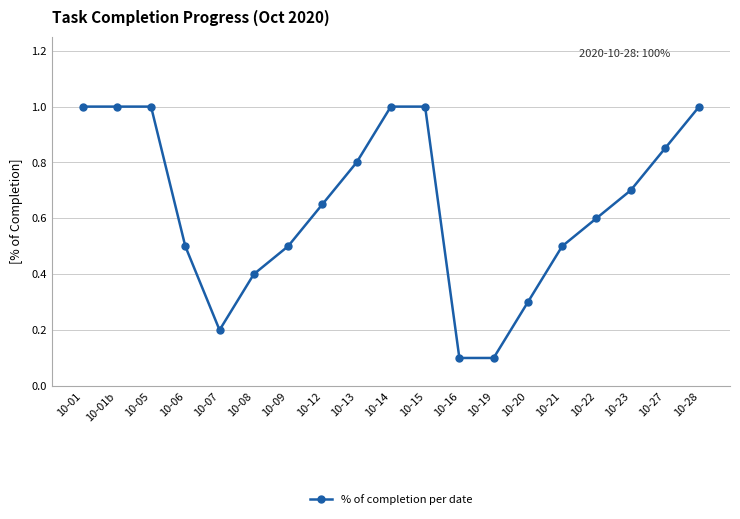

What is the label of the 15th point from the right?

10-07